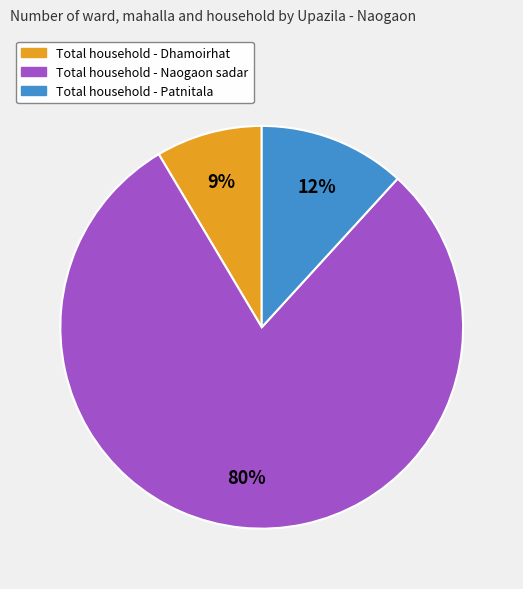

Is there any slice that represents more than half of the pie?

Yes